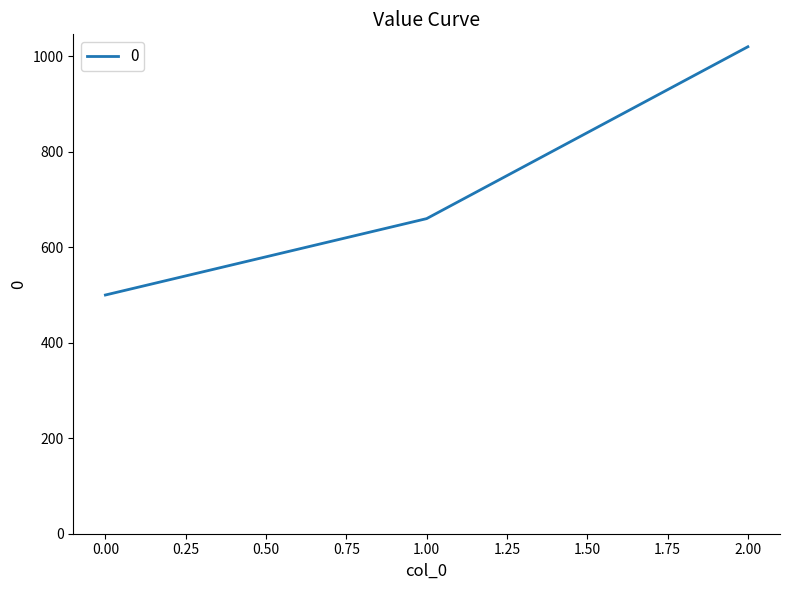

At which label is the value closest to 760?

1.00